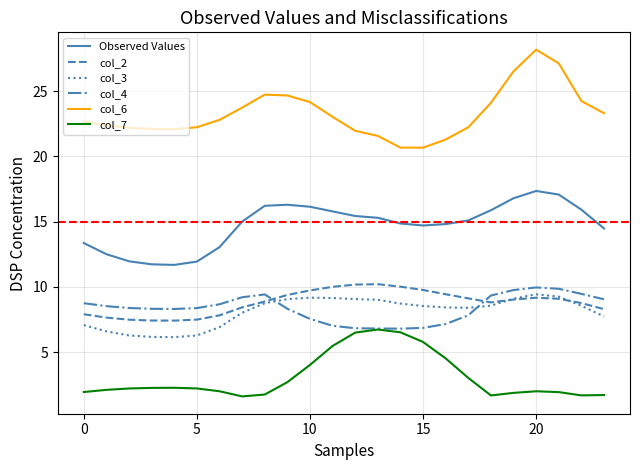

Which series has the largest total across all categories?

col_6